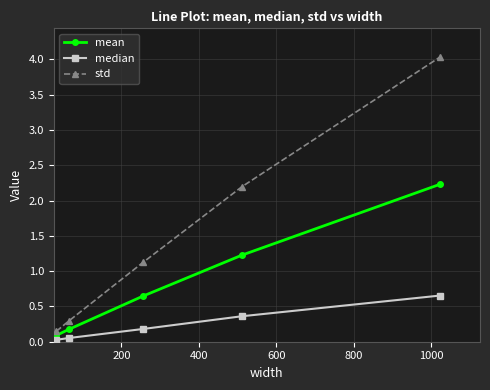

True or false: median has more than 0 points higher than both neighbors.

False